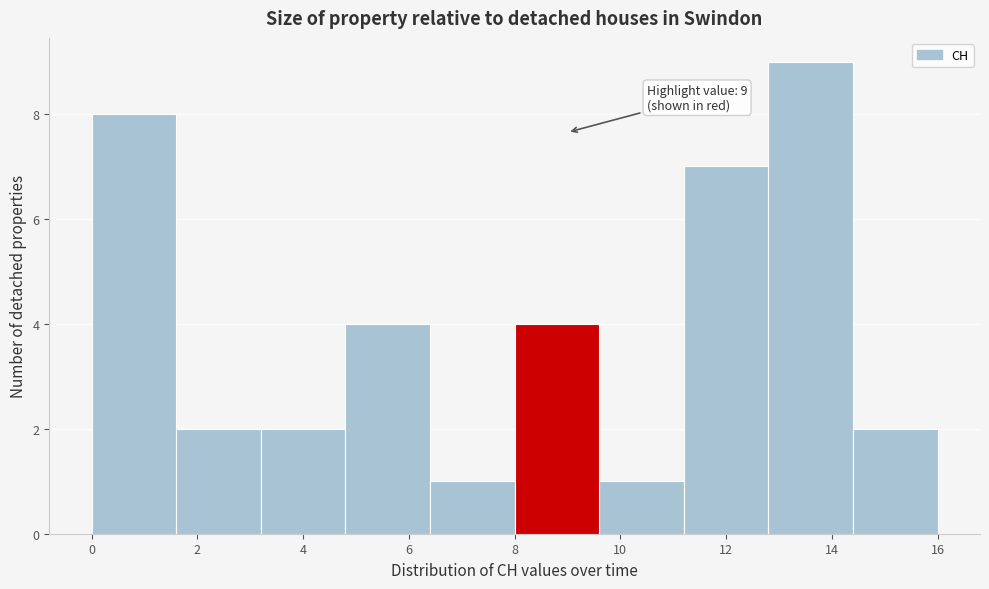

Over which range of the x-axis is the bar tallest?

12.8 to 14.4